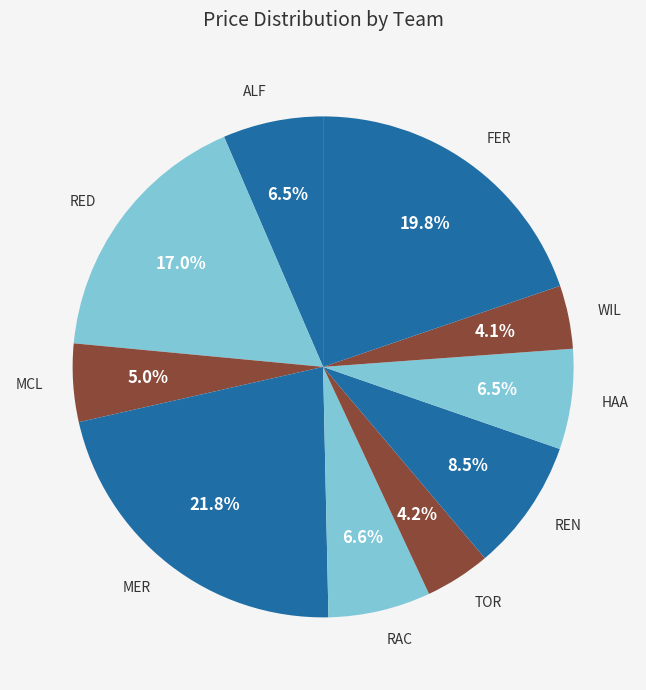

True or false: MER accounts for 27% of the total.

False